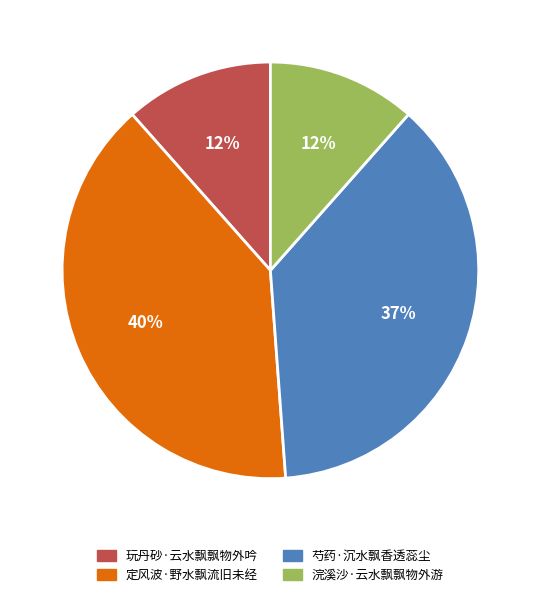

How many segments does this pie chart have?

4